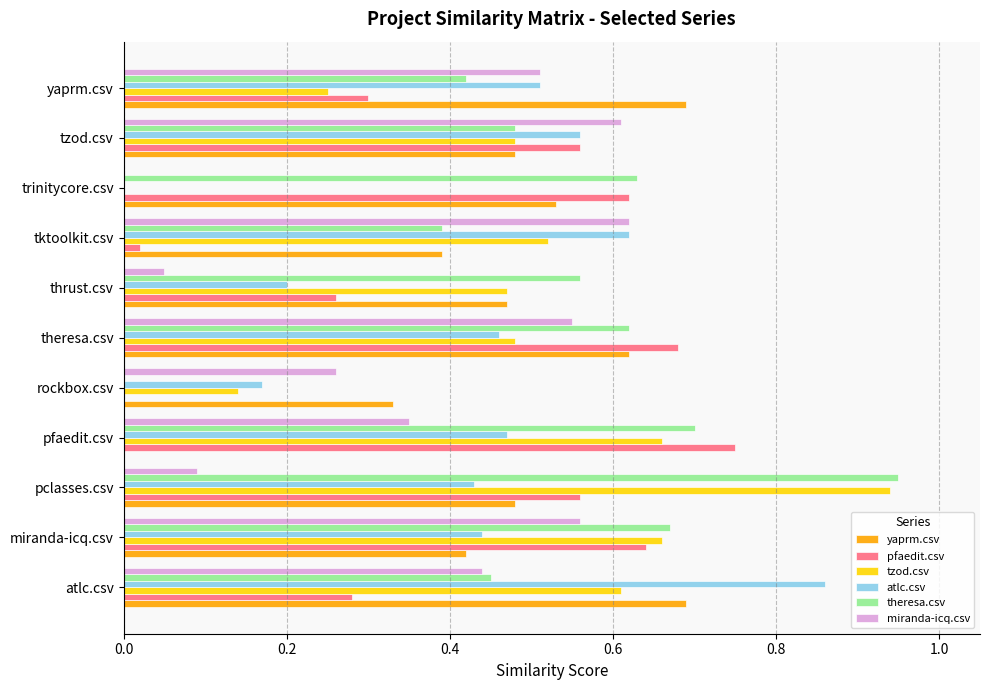

True or false: miranda-icq.csv has a value of 0.2 at tktoolkit.csv.

False